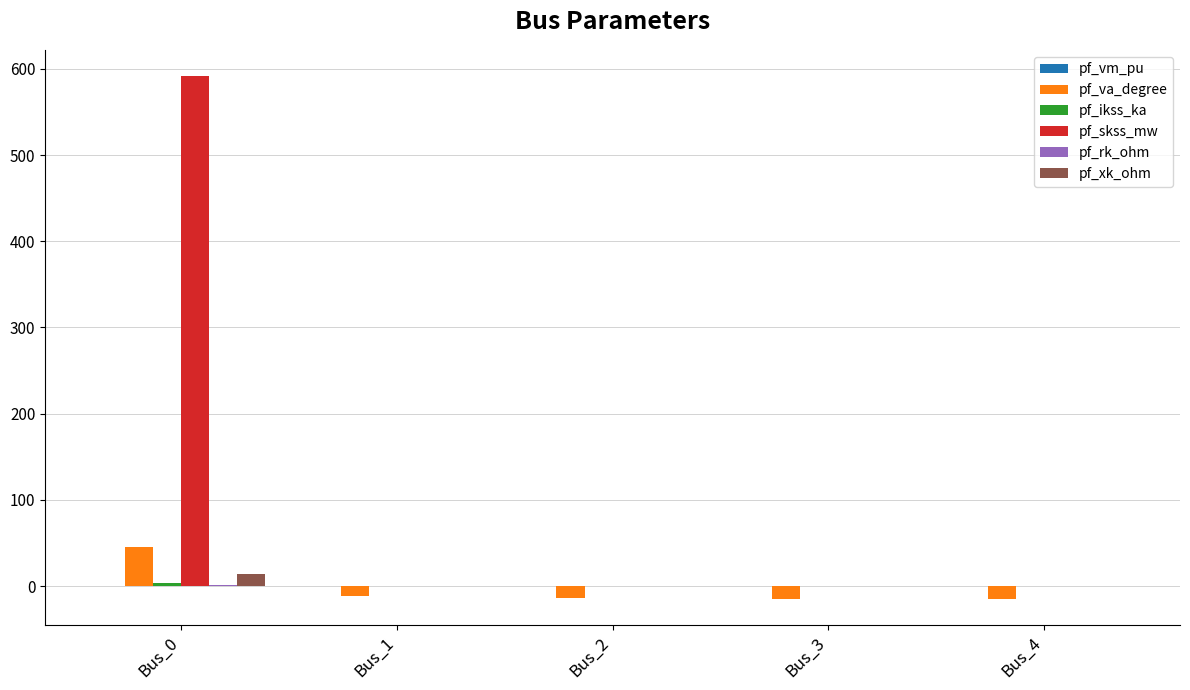

The value of pf_skss_mw at Bus_4 is 0.0. True or false?

True